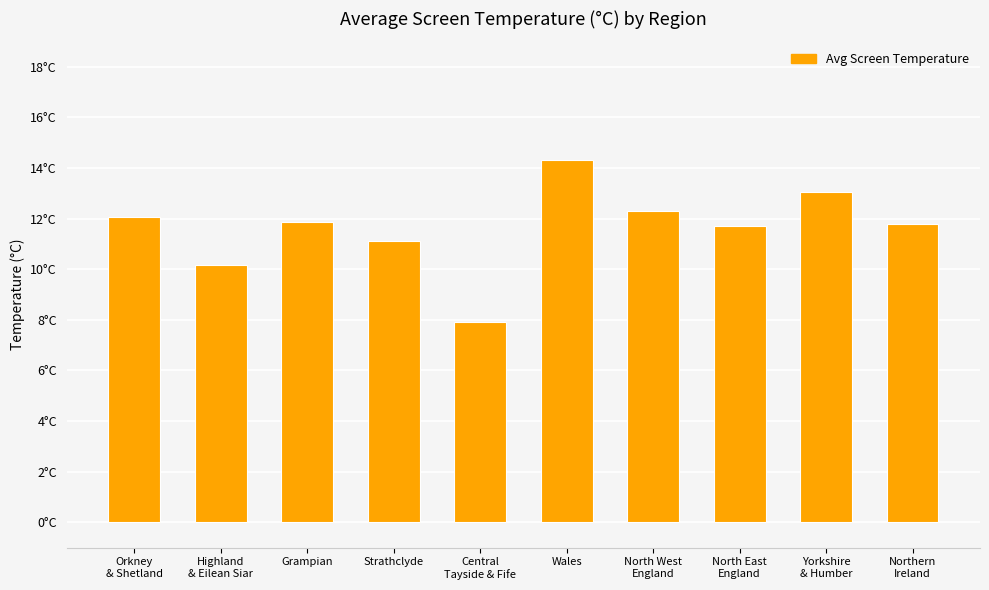

Are the bars horizontal?

No